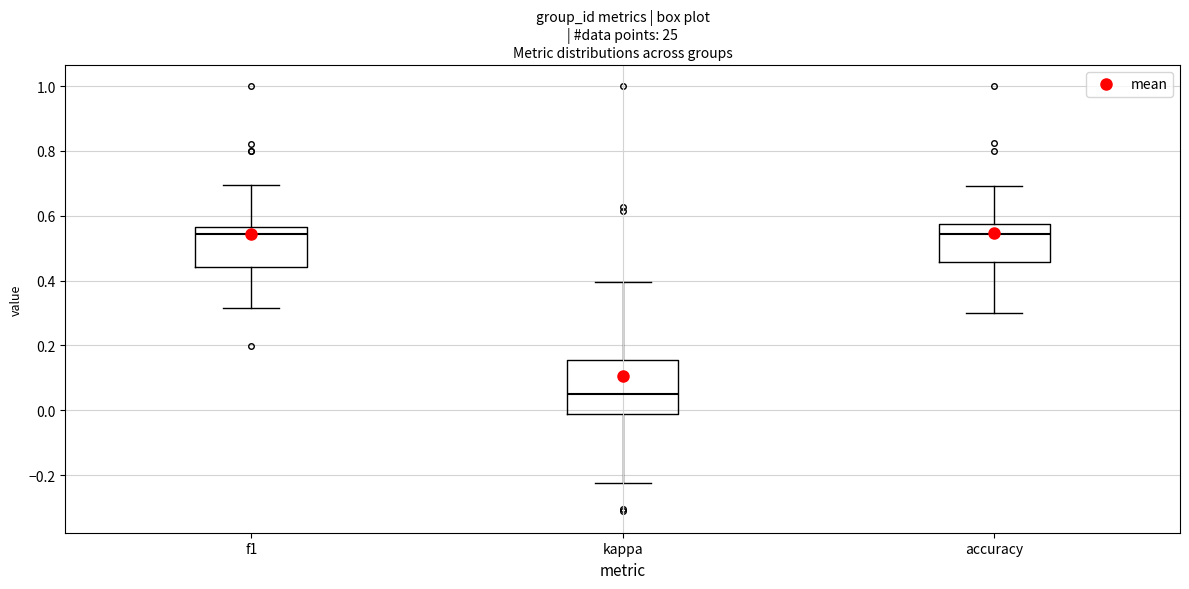

Which box is the tallest, from its lower edge to its upper edge?

kappa